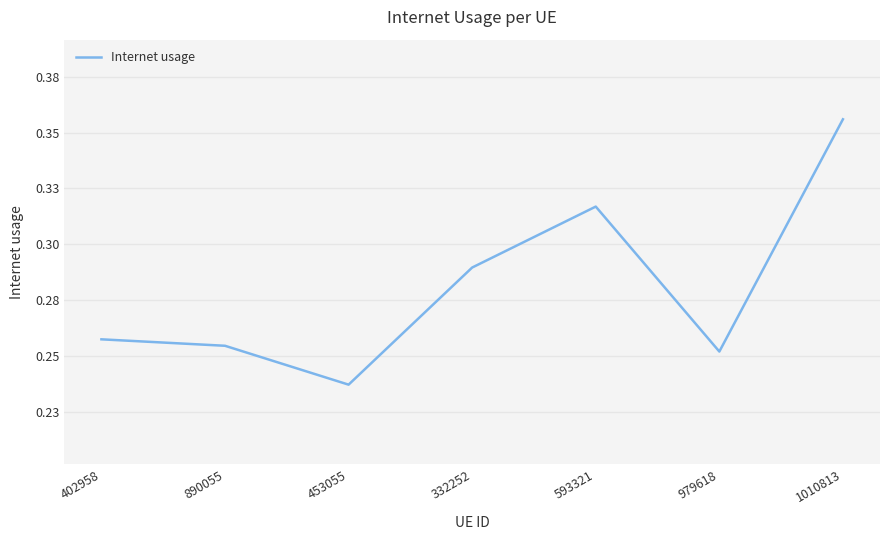

At which label is the value closest to 0?

453055